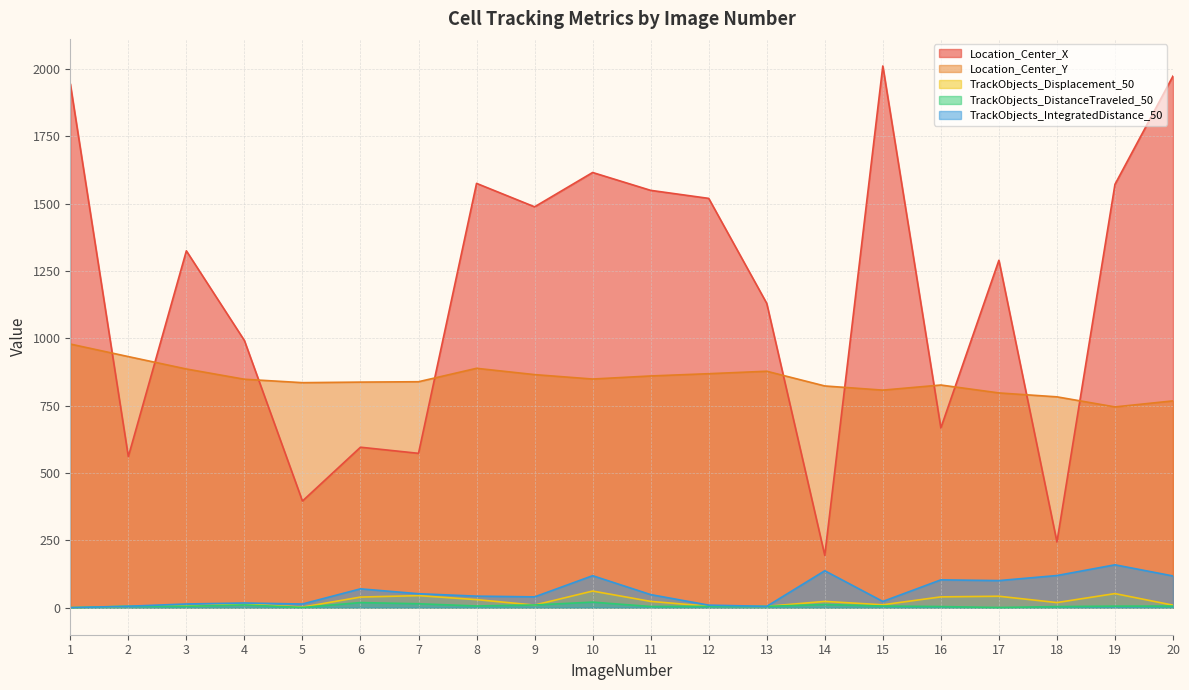

List the series in order of their peak value, highest first.

Location_Center_X, Location_Center_Y, TrackObjects_IntegratedDistance_50, TrackObjects_Displacement_50, TrackObjects_DistanceTraveled_50